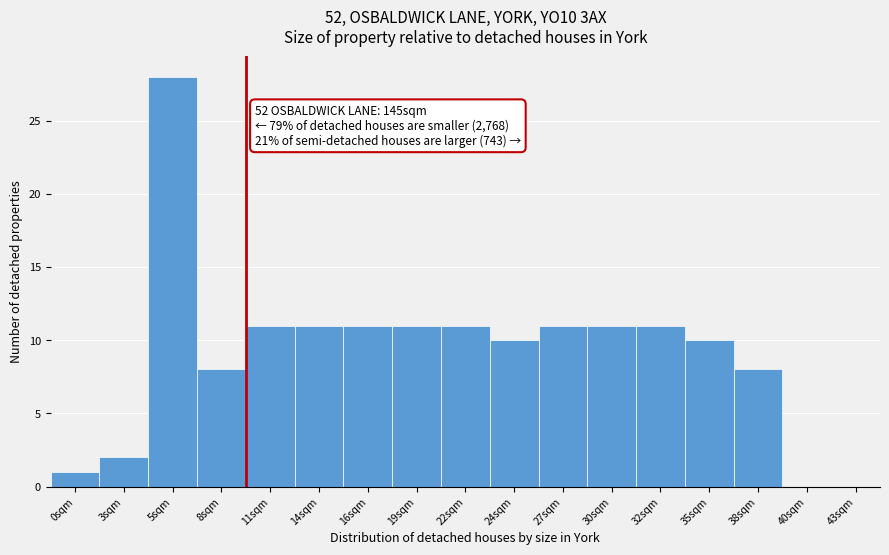

Reading left to right, transcribe all the data shown in this chart.

0sqm=1	3sqm=2	5sqm=28	8sqm=8	11sqm=11	14sqm=11	16sqm=11	19sqm=11	22sqm=11	24sqm=10	27sqm=11	30sqm=11	32sqm=11	35sqm=10	38sqm=8	40sqm=0	43sqm=0